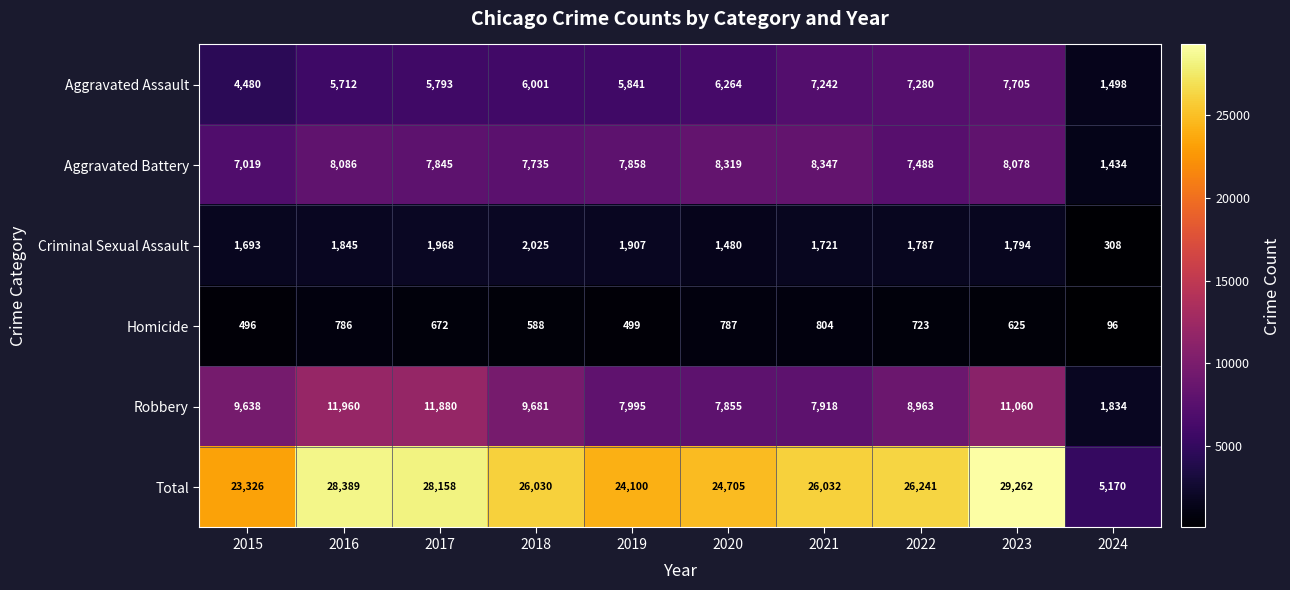

What is the total value across all series at 2018?

52060